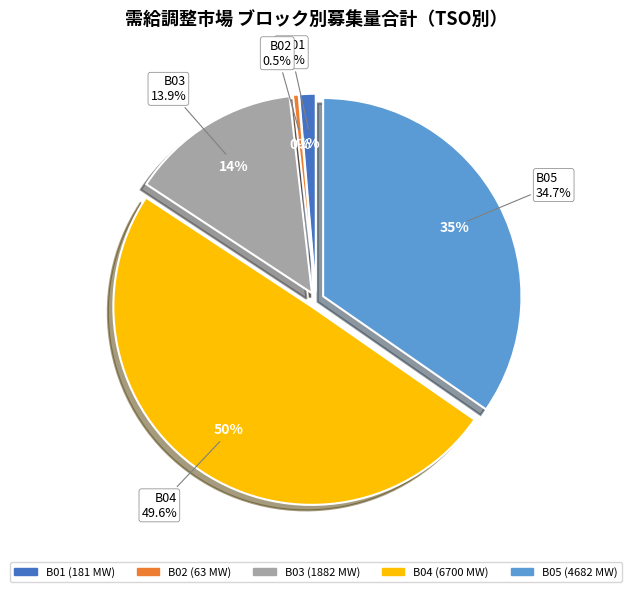

True or false: 北陸 accounts for 34% of the total.

False